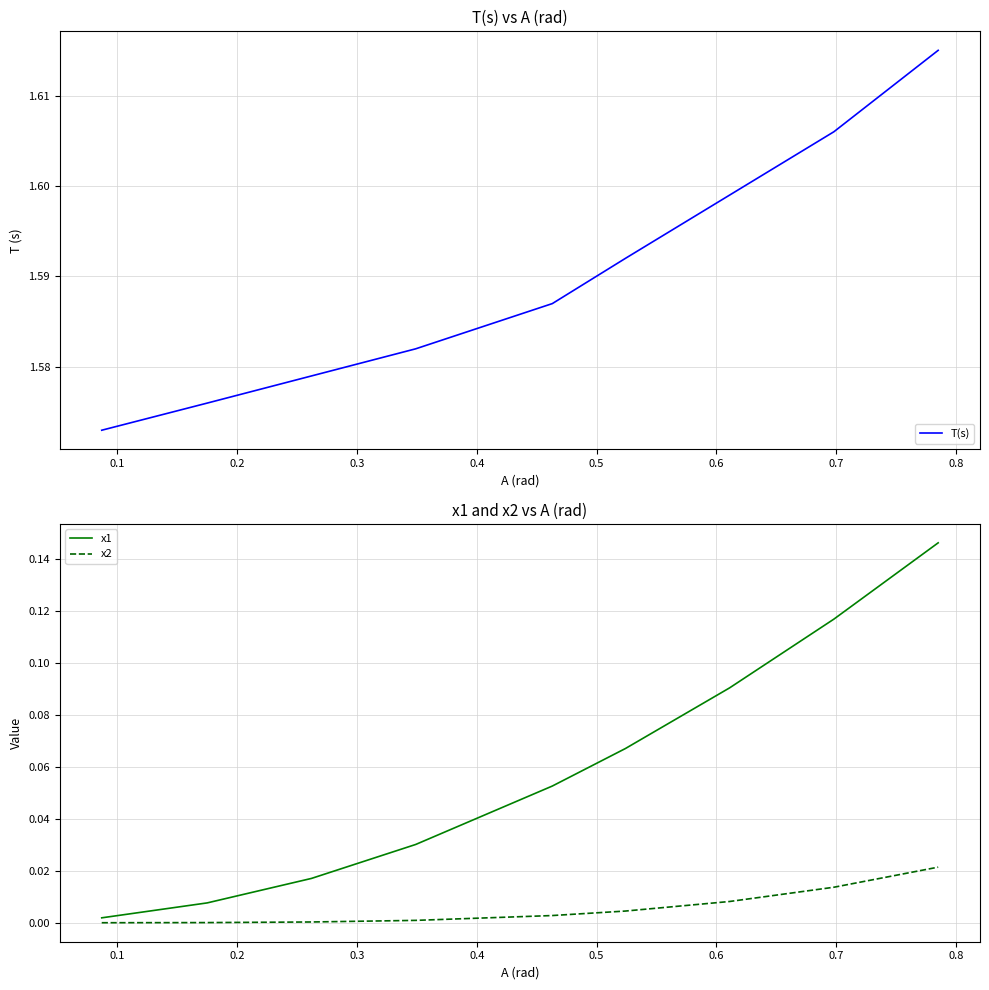

Reading left to right, what are all the values shown in this chart?

T(s): 1.6	1.6	1.6	1.6	1.6	1.6	1.6	1.6	1.6
x1: 0.0	0.0	0.0	0.0	0.1	0.1	0.1	0.1	0.1
x2: 0.0	0.0	0.0	0.0	0.0	0.0	0.0	0.0	0.0